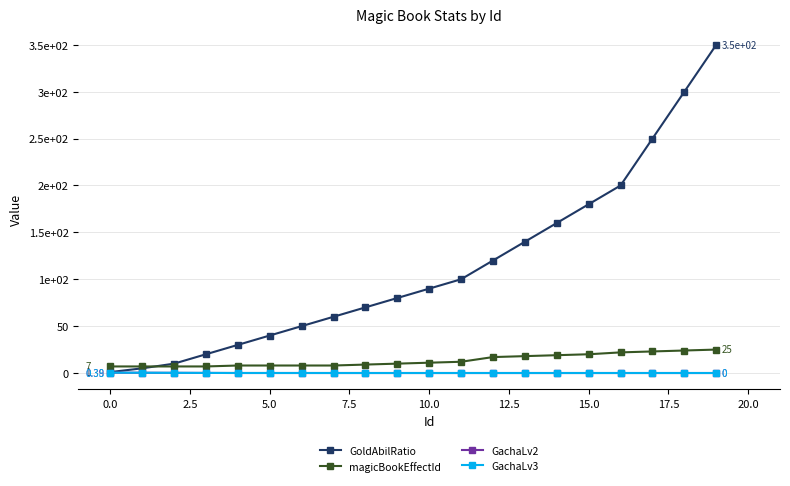

List the series in order of their peak value, lowest first.

GachaLv3, GachaLv2, magicBookEffectId, GoldAbilRatio